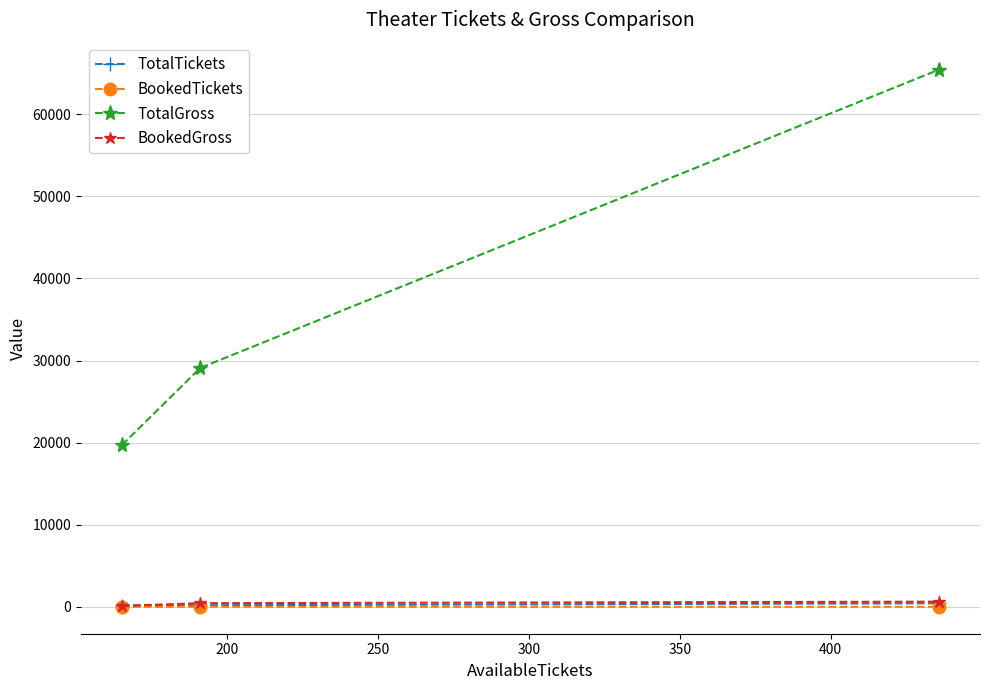

What is the maximum value shown in the chart?

65432